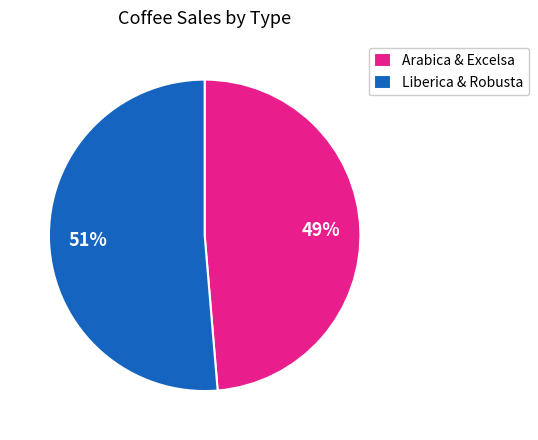

Do Arabica & Excelsa and Liberica & Robusta together represent more than half of the pie?

Yes